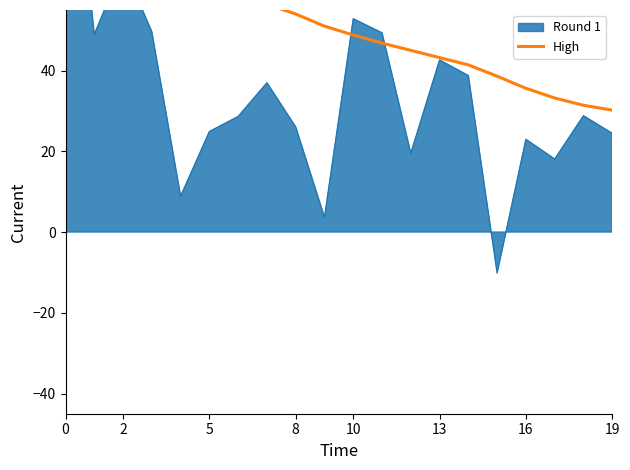

Which has a higher value, 13 or 15?

13